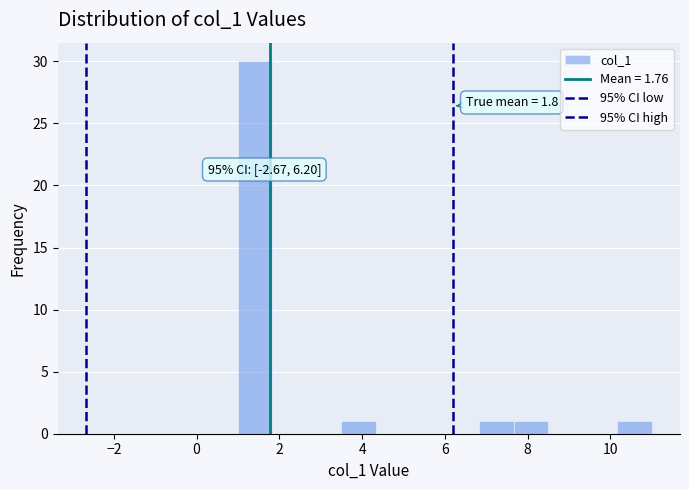

Which range on the x-axis has the tallest bar?

1.0 to 1.8